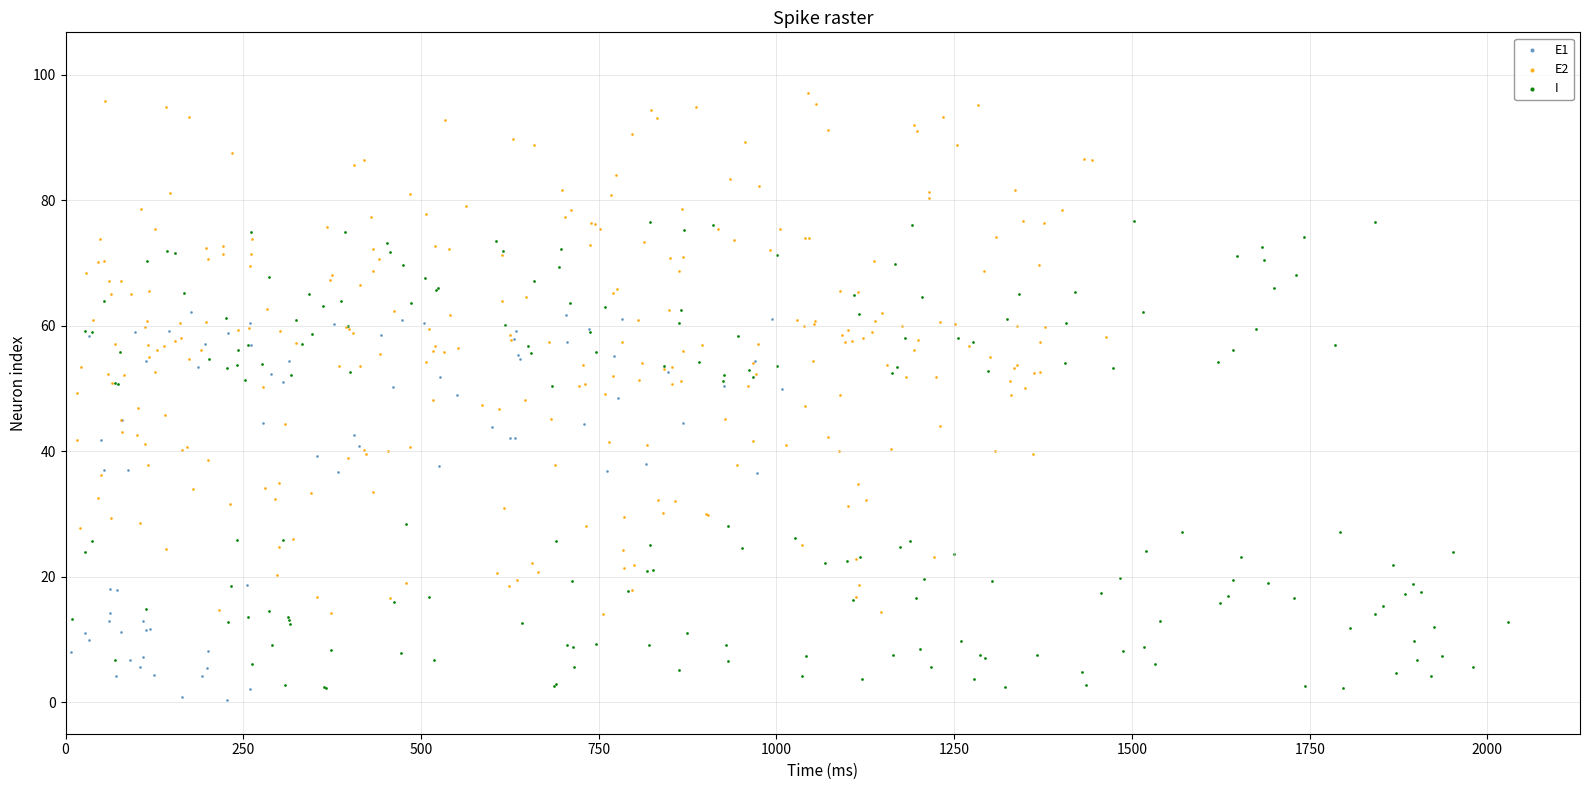

Which series contains the highest Y value?

E2